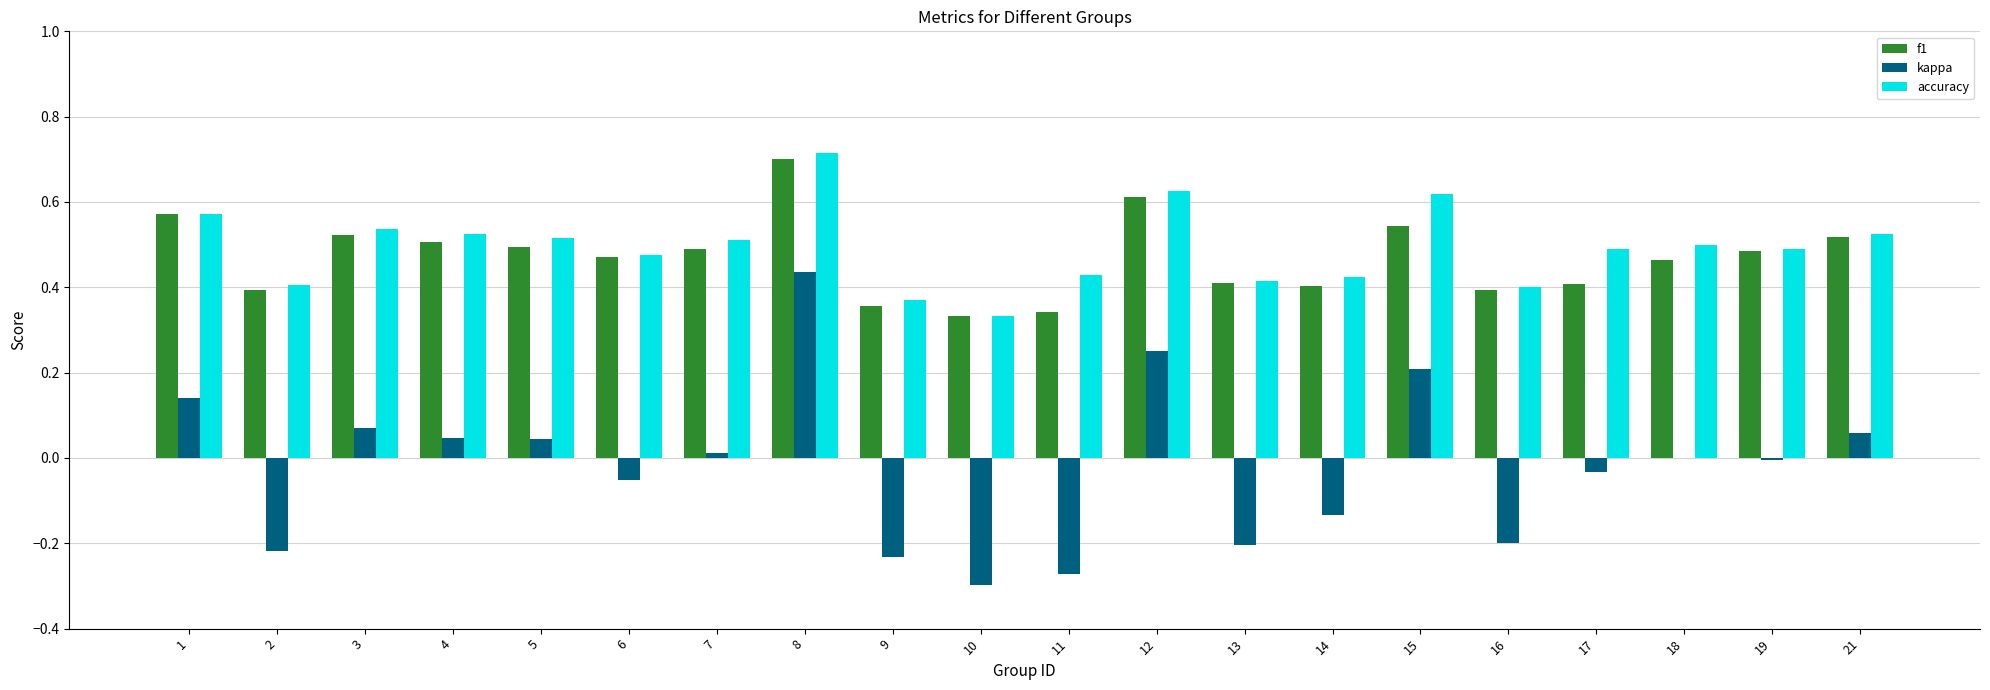

Is the value of accuracy at 9 greater than the value of f1 at 1?

No